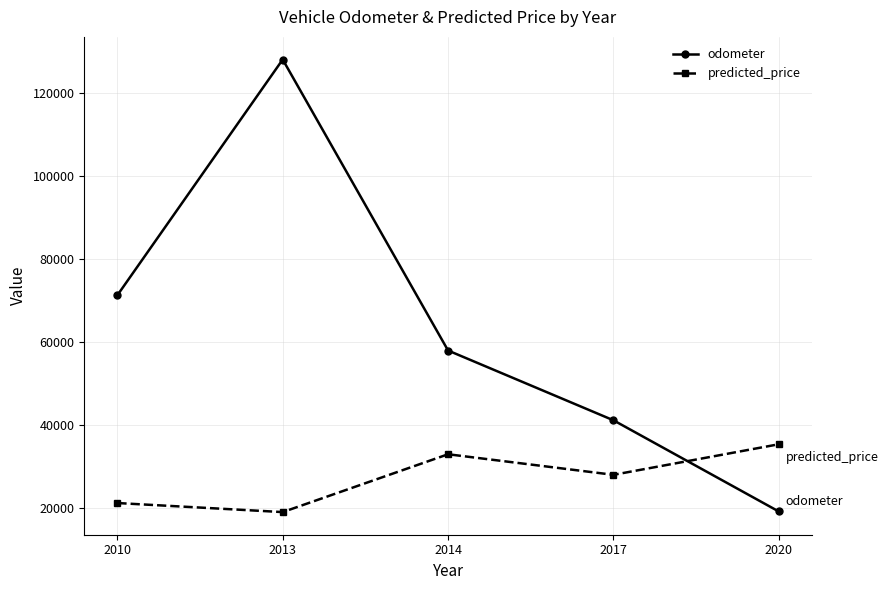

At how many categories does at least one series exceed 81222?

1